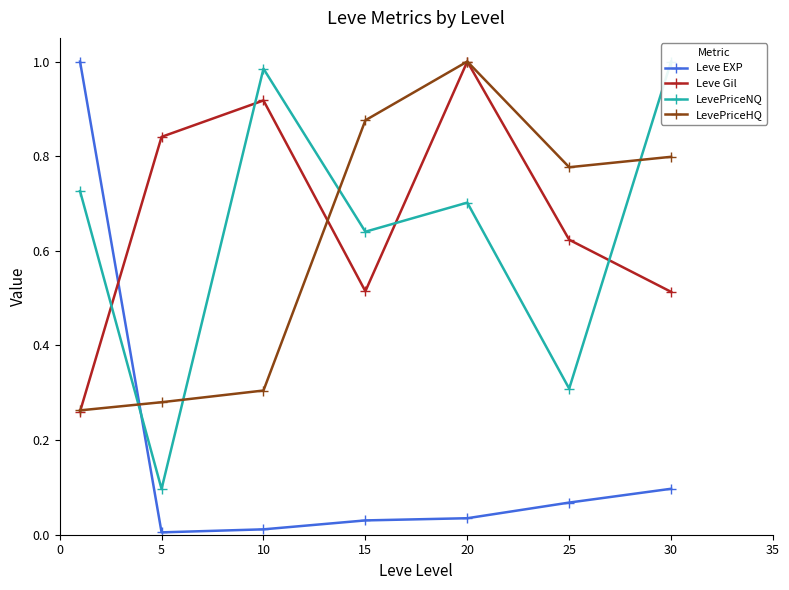

What is the difference between the second highest and minimum values in the LevePriceHQ series?

0.6